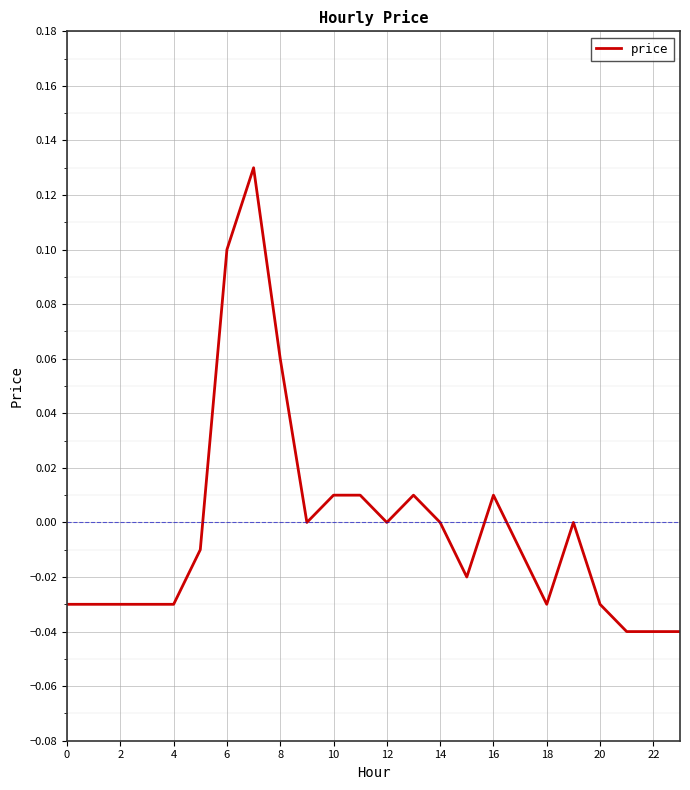

How many lines are shown in the chart?

1